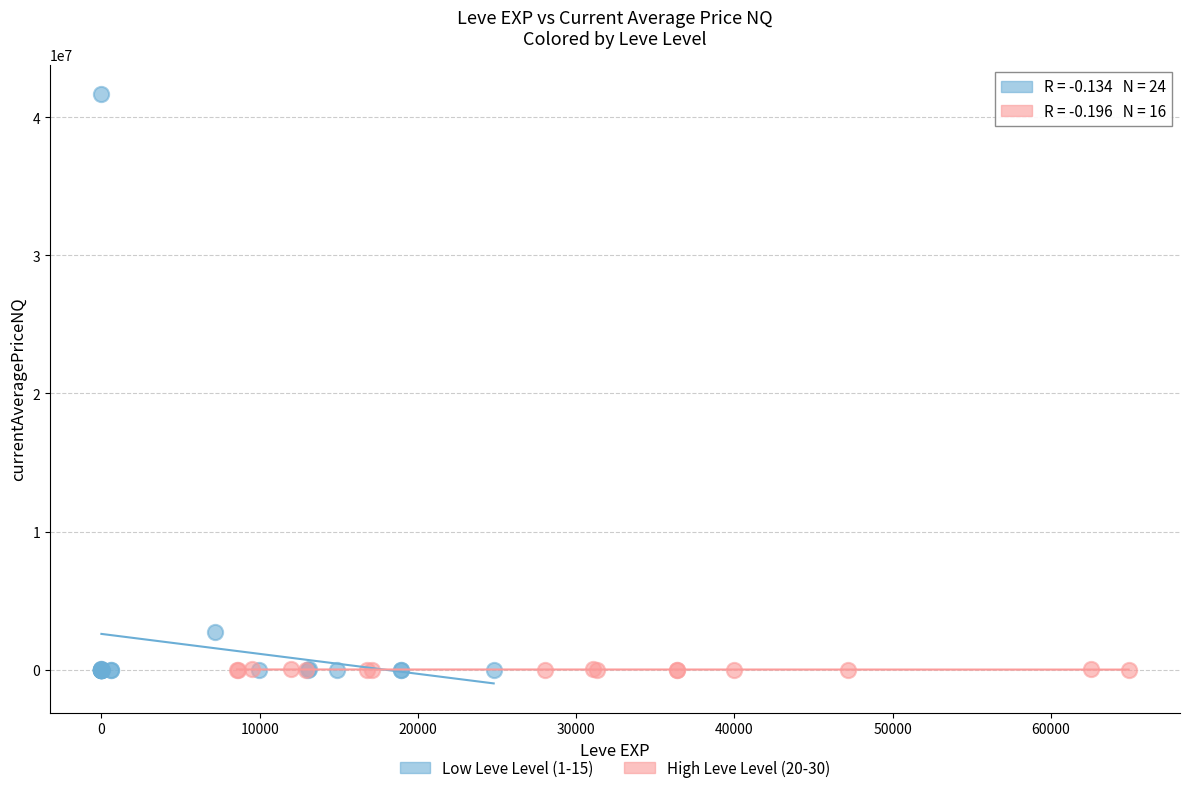

What are all the series names shown in the legend?

Low Leve Level (1-15), High Leve Level (20-30)